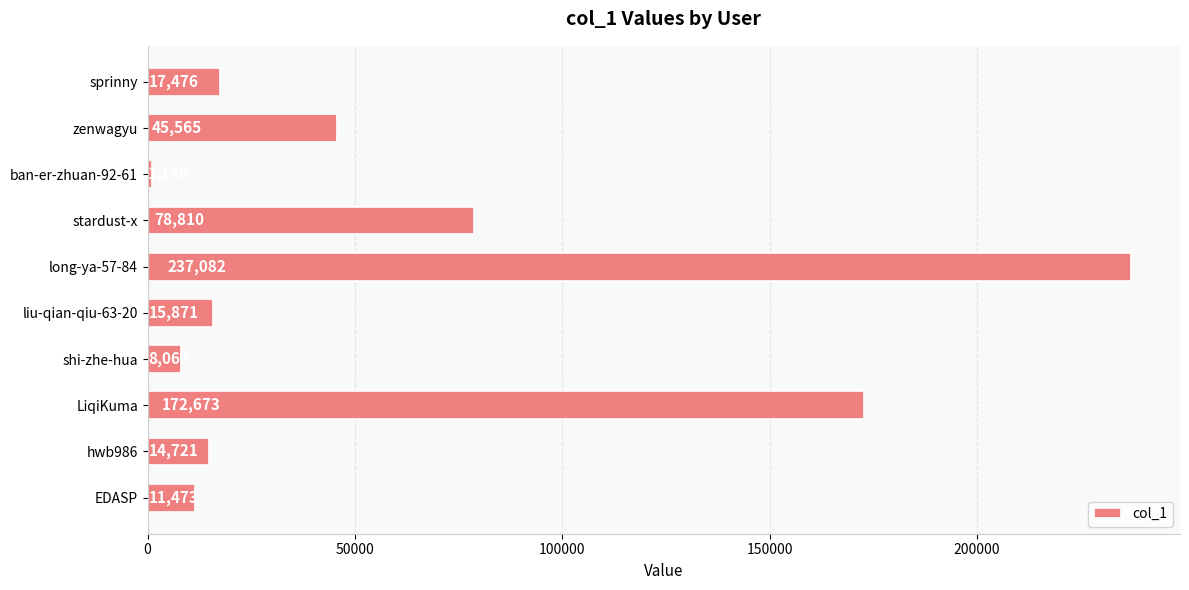

What is the average value?

60288